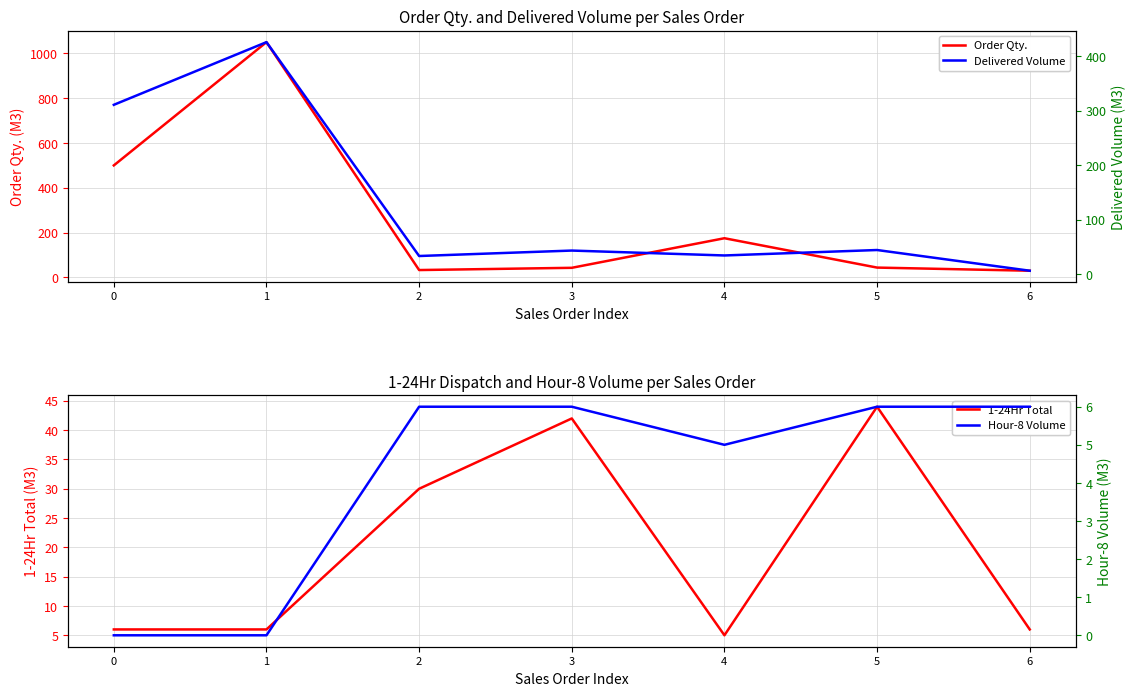

True or false: Order Qty. and Hour-8 Volume intersect in this chart.

False